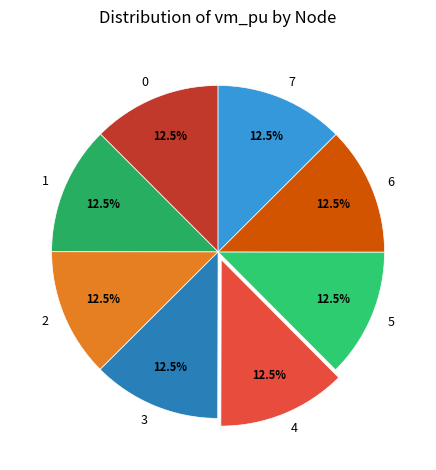

Does 1 represent more than half of the total?

No